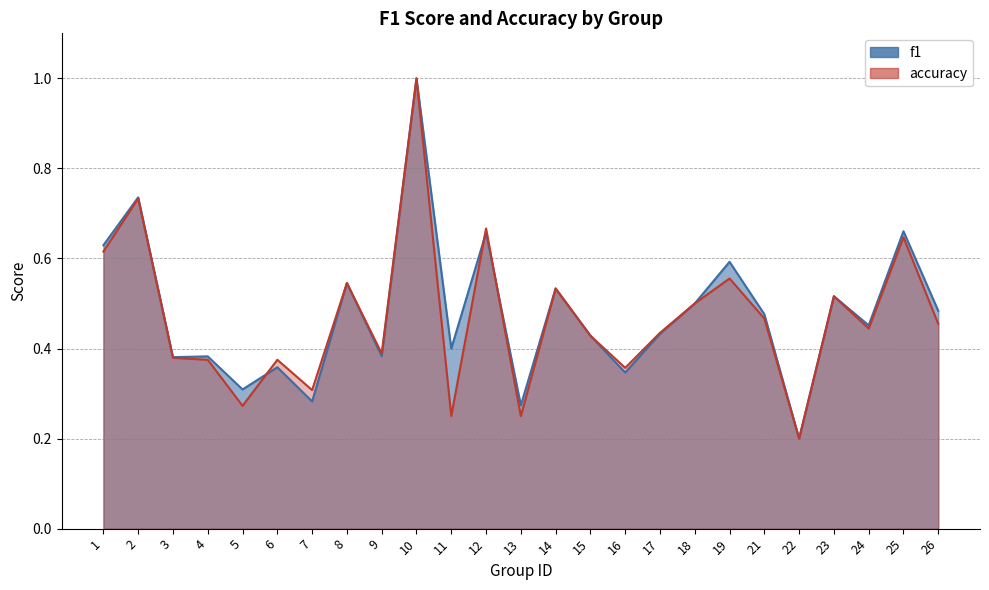

Does the chart have visible grid lines?

Yes